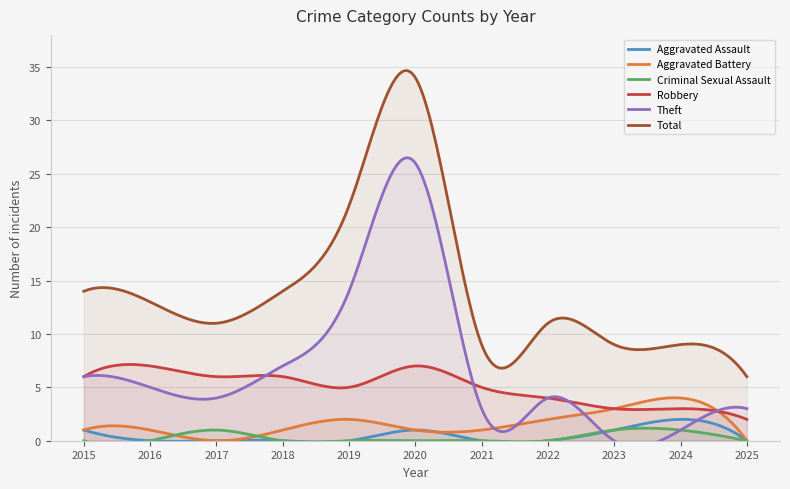

What position from the left is 2025?

11